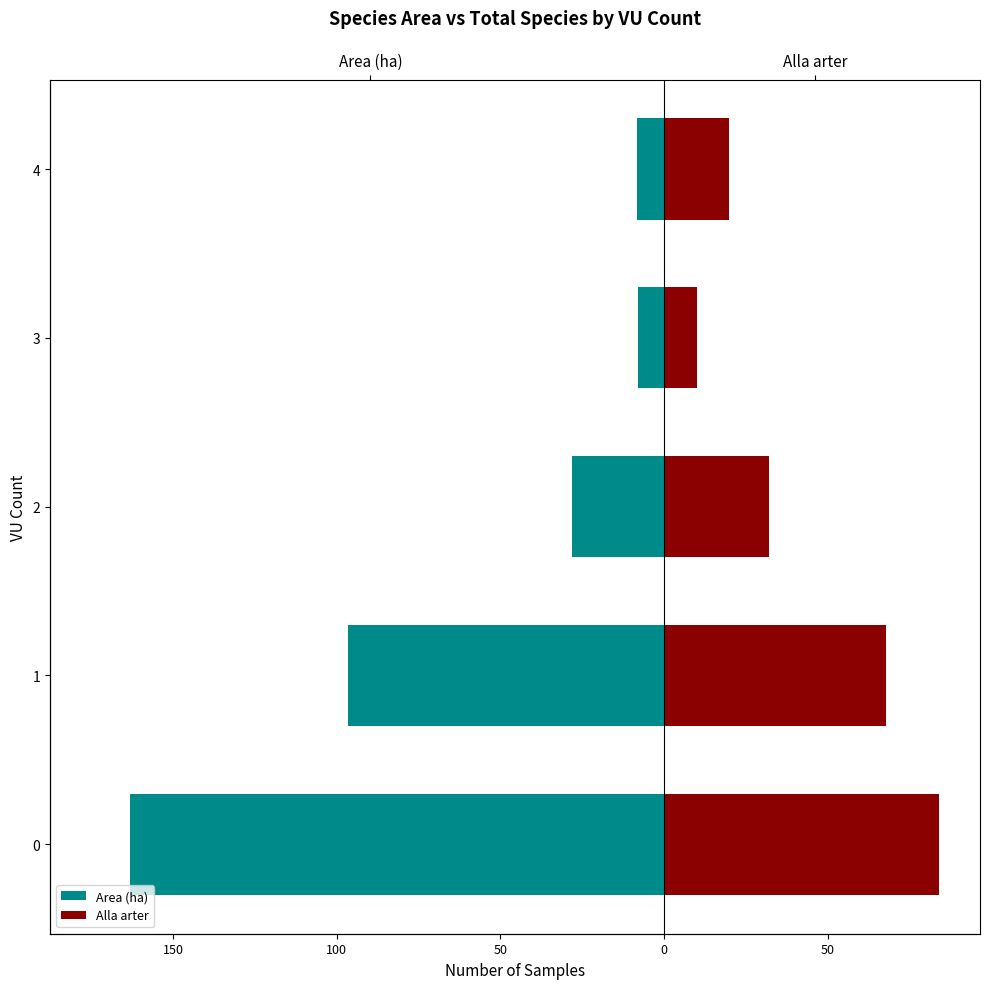

What is the sum of all Area (ha) values?

-304.0